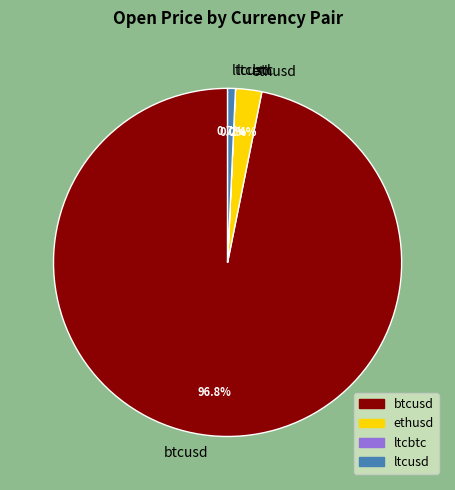

Is the sum of ltcusd and btcusd greater than half?

Yes